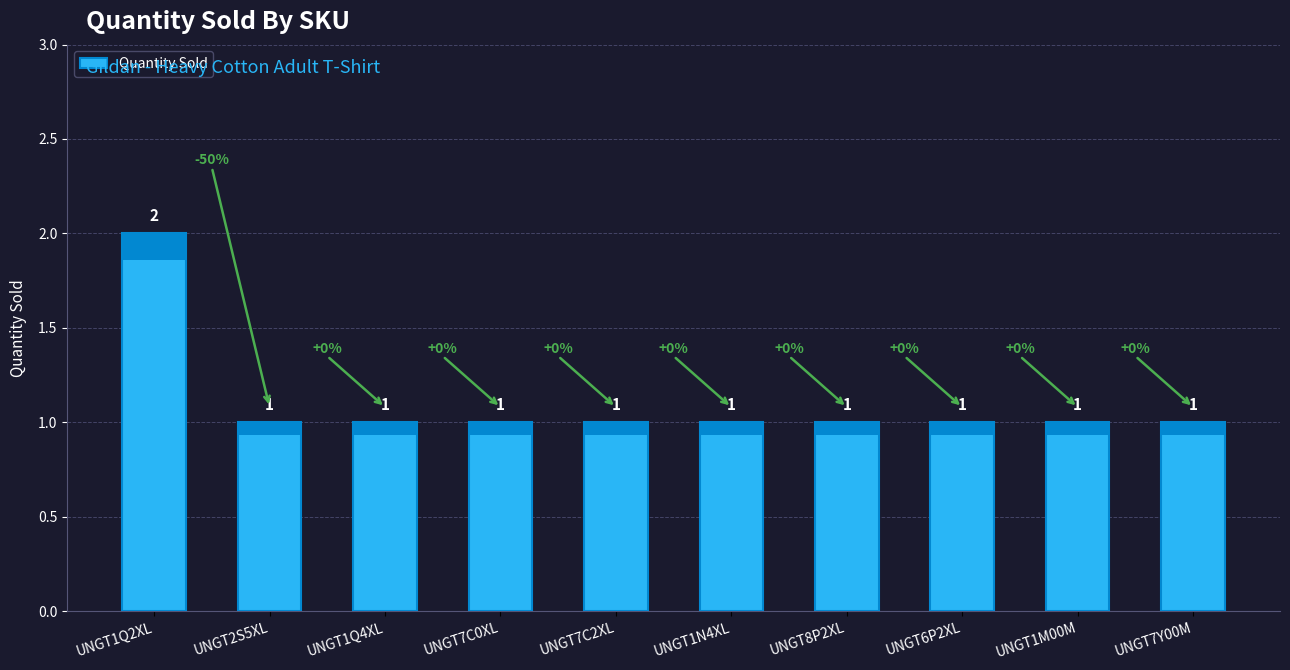

At which category does the chart reach its peak across all series?

UNGT1Q2XL